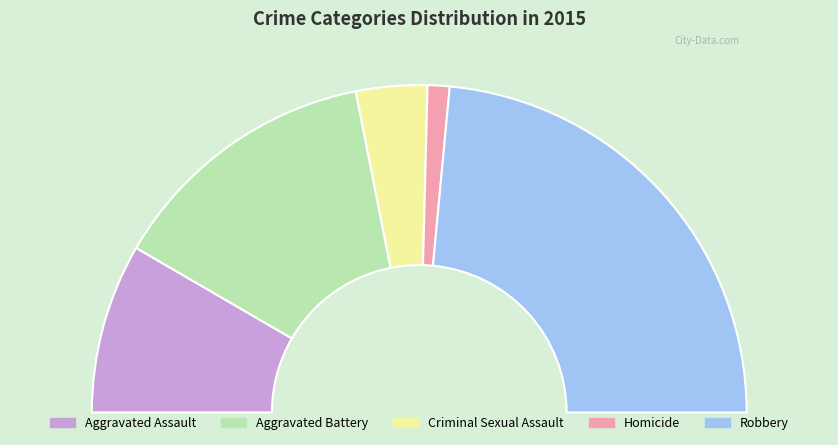

Between Robbery and Homicide, which is larger?

Robbery